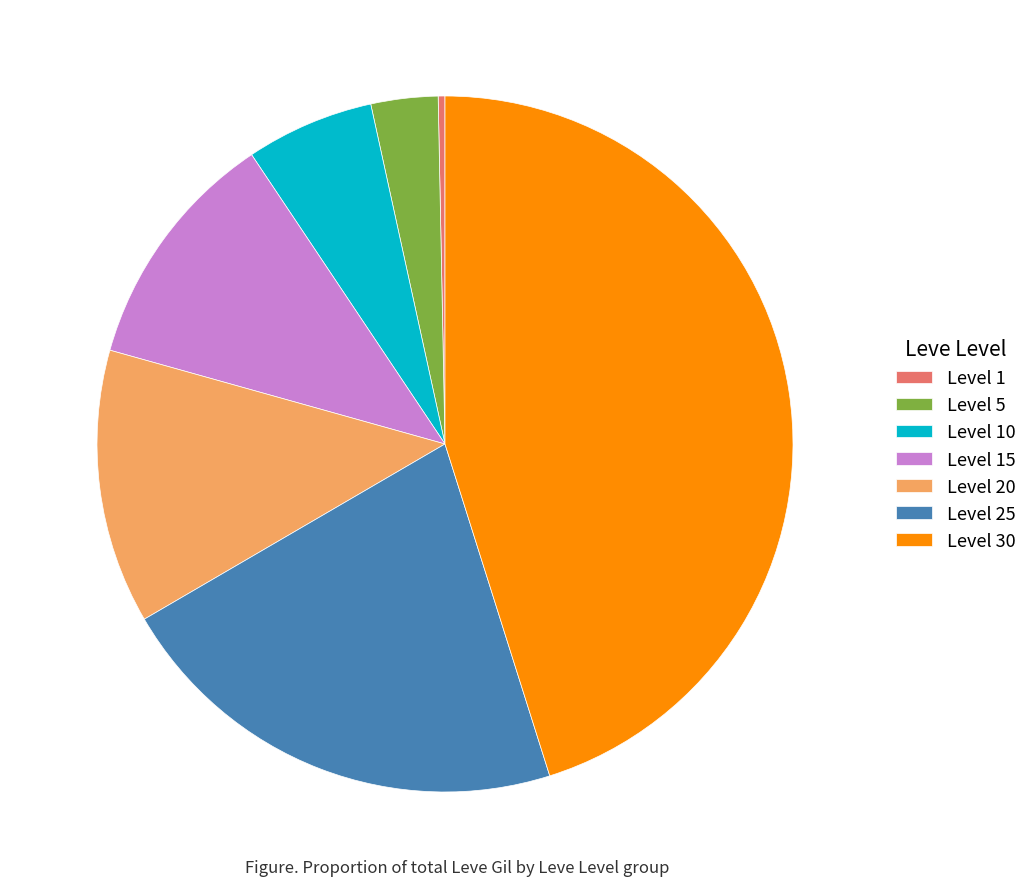

True or false: Level 30 accounts for 45% of the total.

True